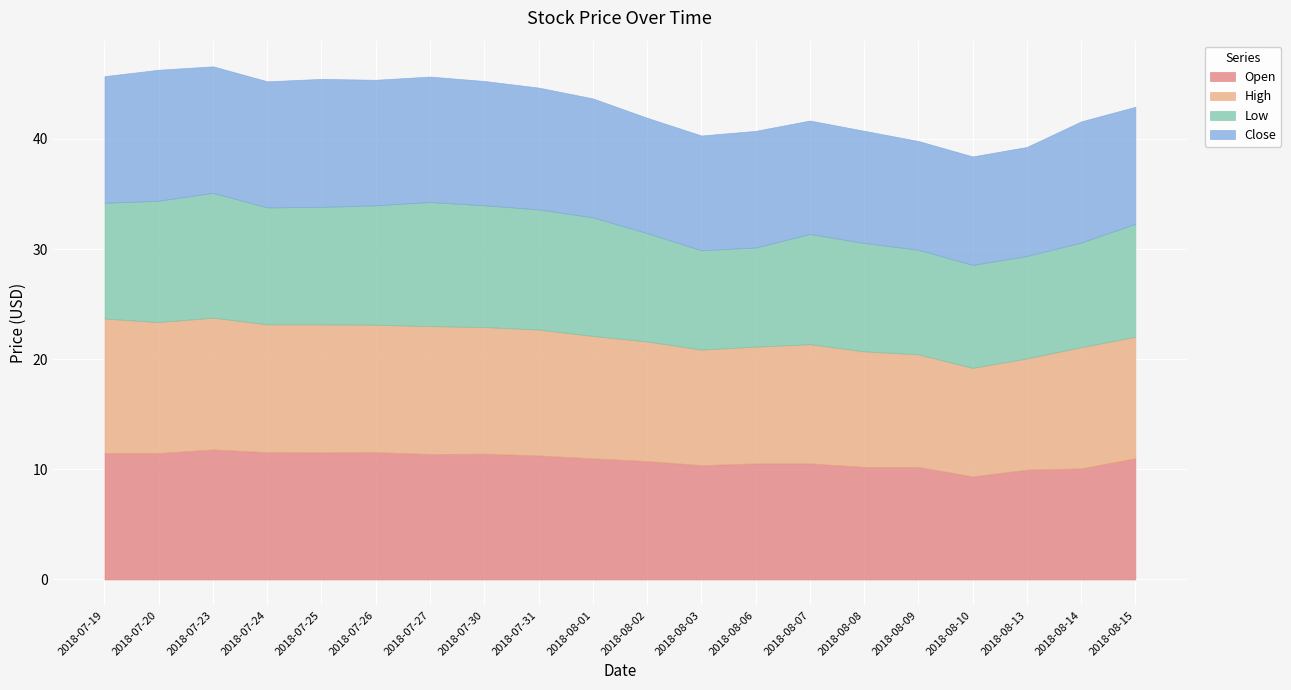

At which category is the sum across all series the highest?

2018-07-23